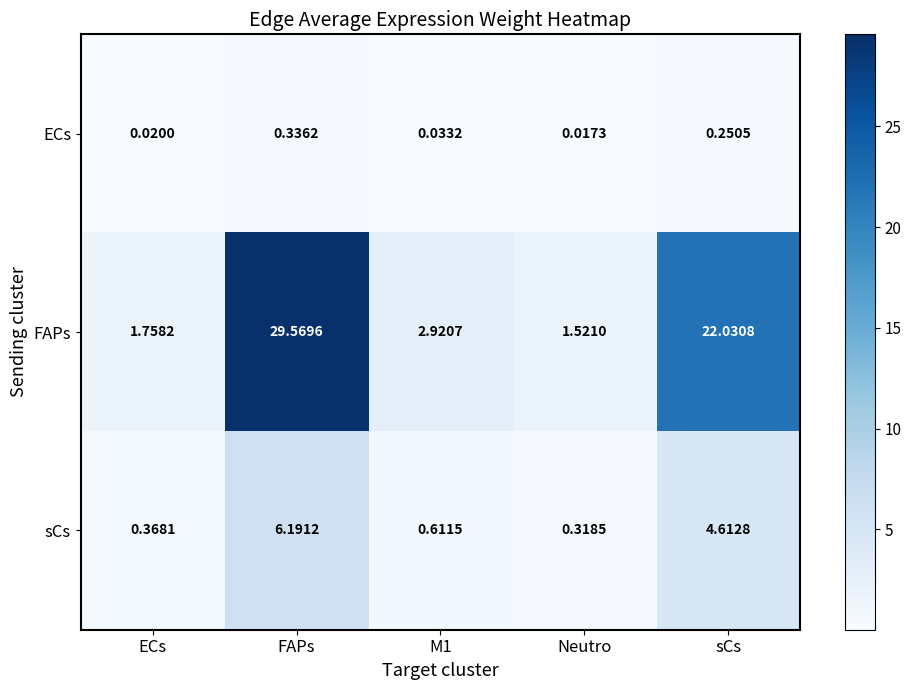

Which series changed the most between M1 and sCs?

FAPs